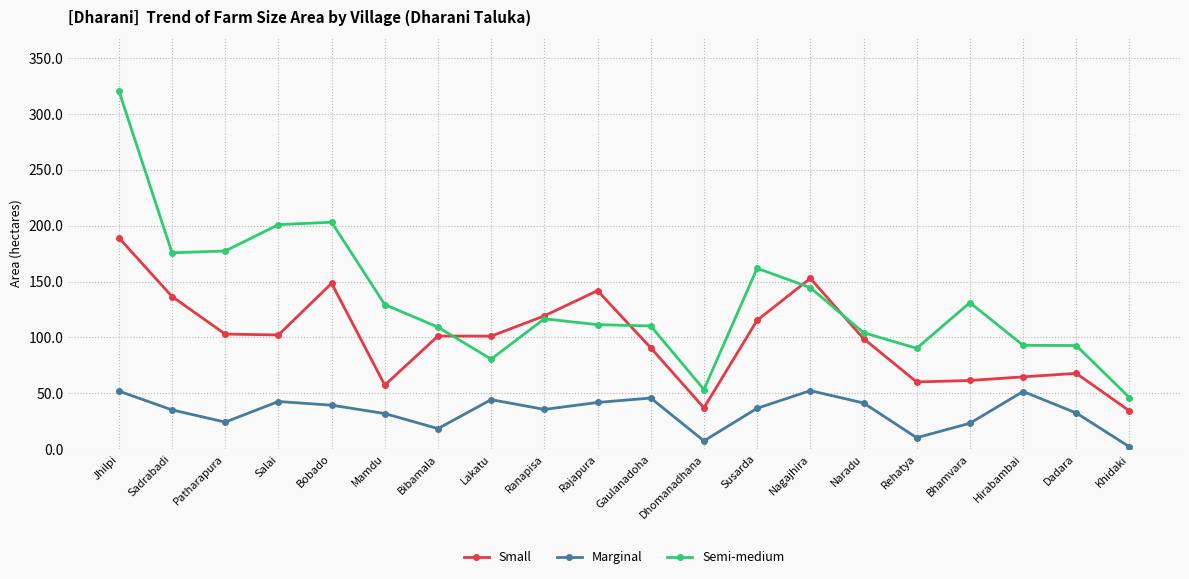

True or false: Marginal and Semi-medium cross at least once.

False